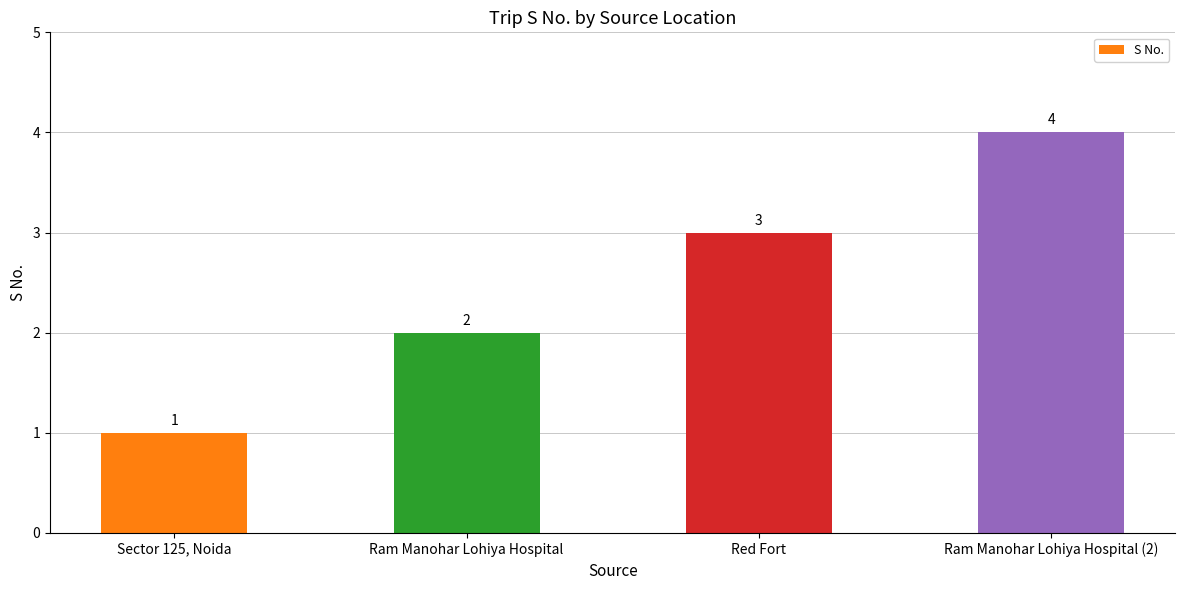

What position from the right is Ram Manohar Lohiya Hospital?

3